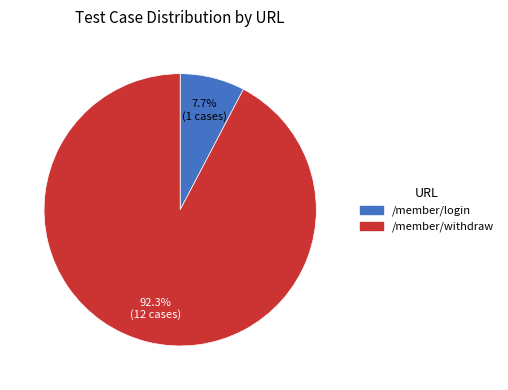

Which slice is the smallest?

/member/login